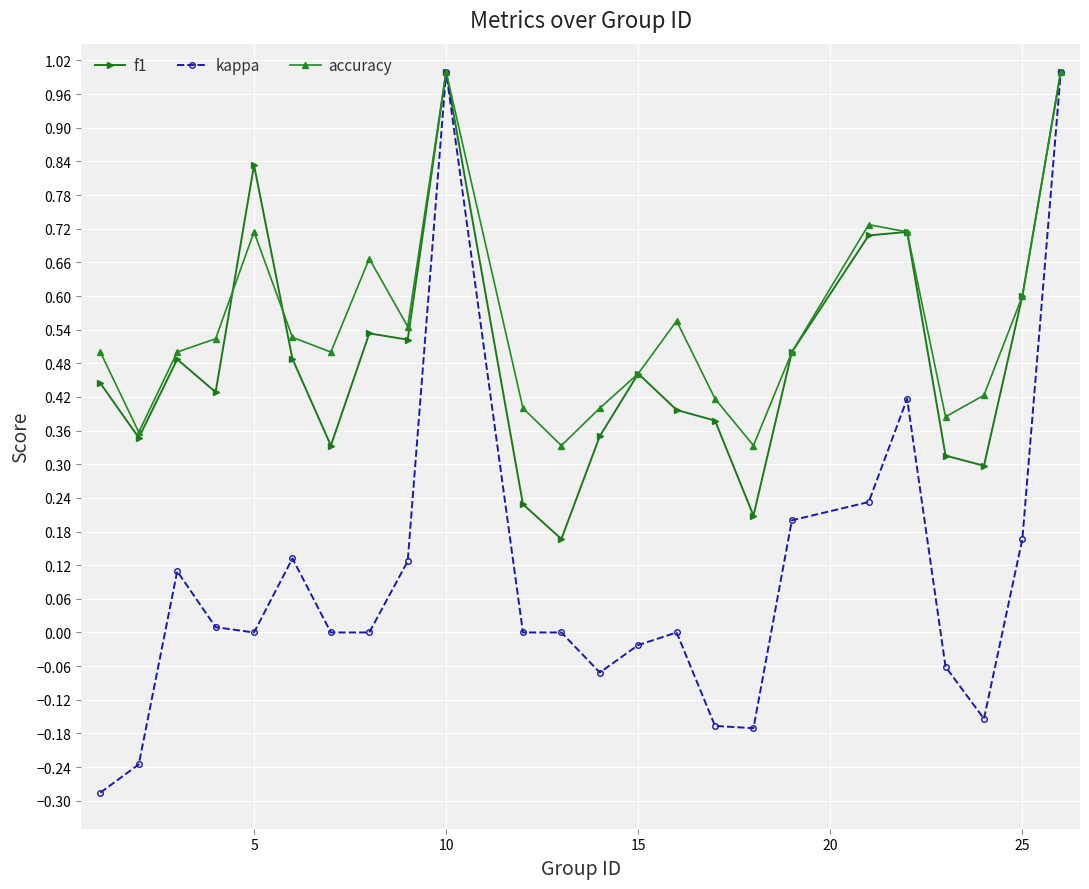

What is the maximum value for f1?

1.0